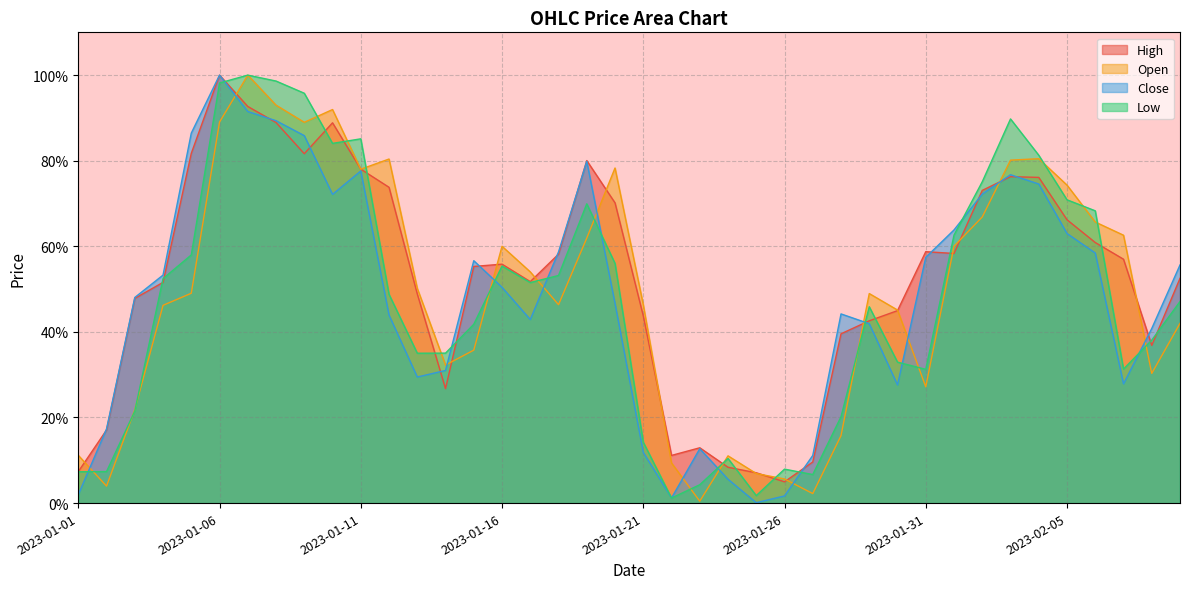

Does the chart have visible grid lines?

Yes